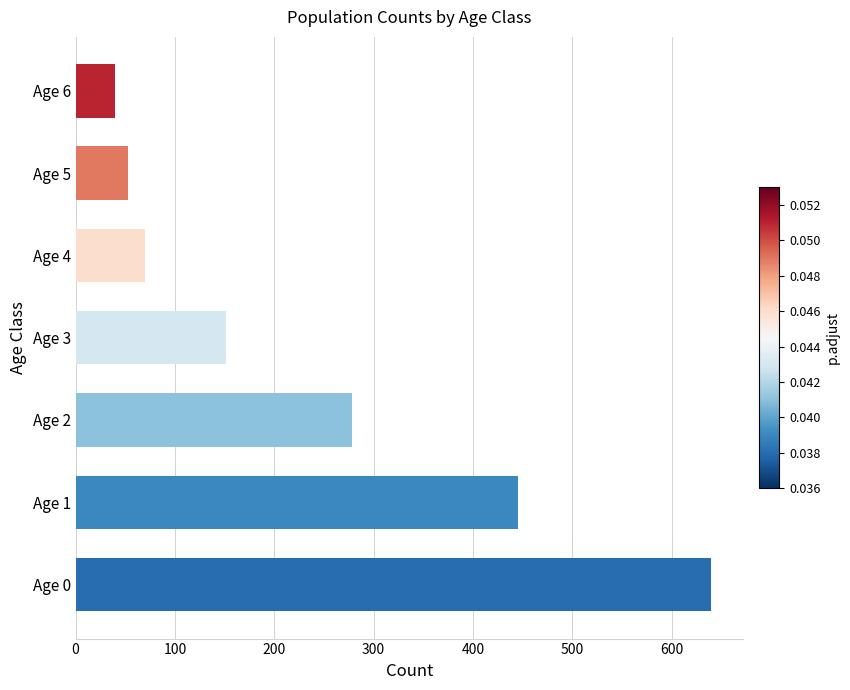

What is the difference between the second highest and second lowest values?

392